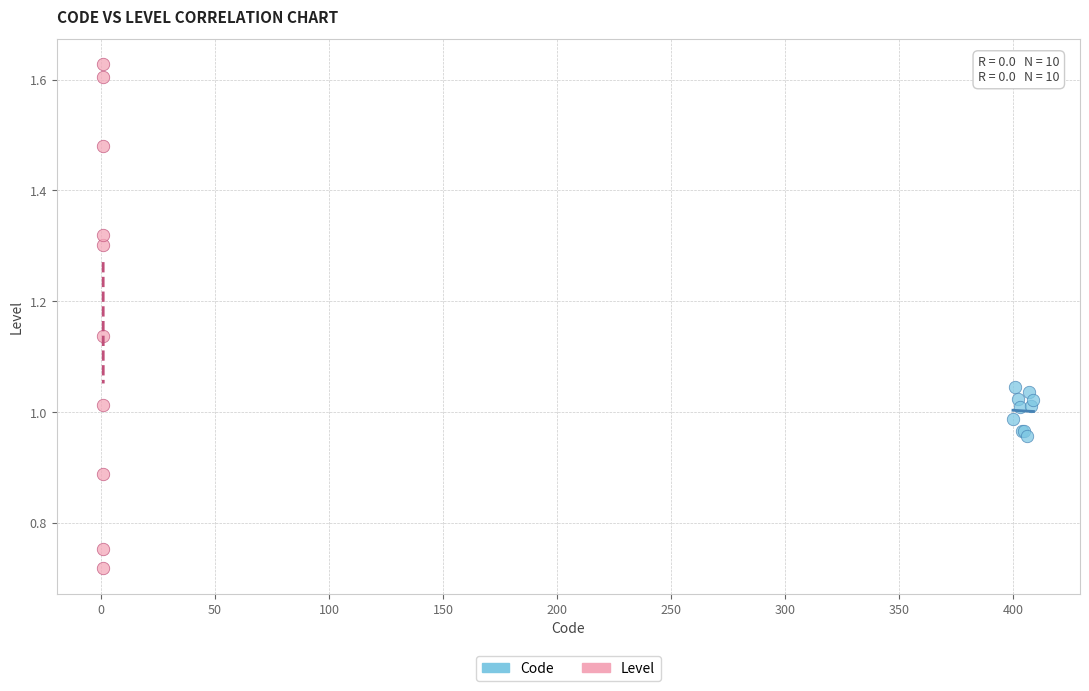

Which series has the widest spread of Y values?

Level